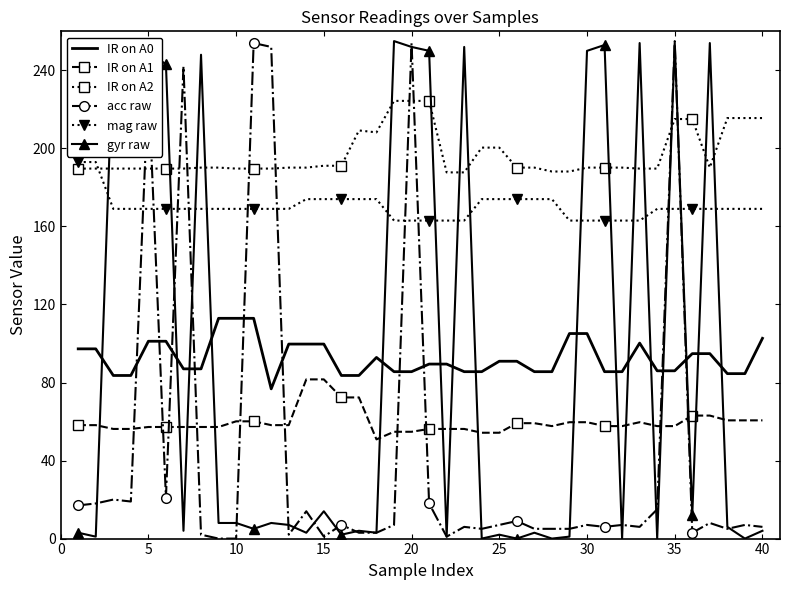

True or false: IR on A1 and IR on A2 cross at least once.

False